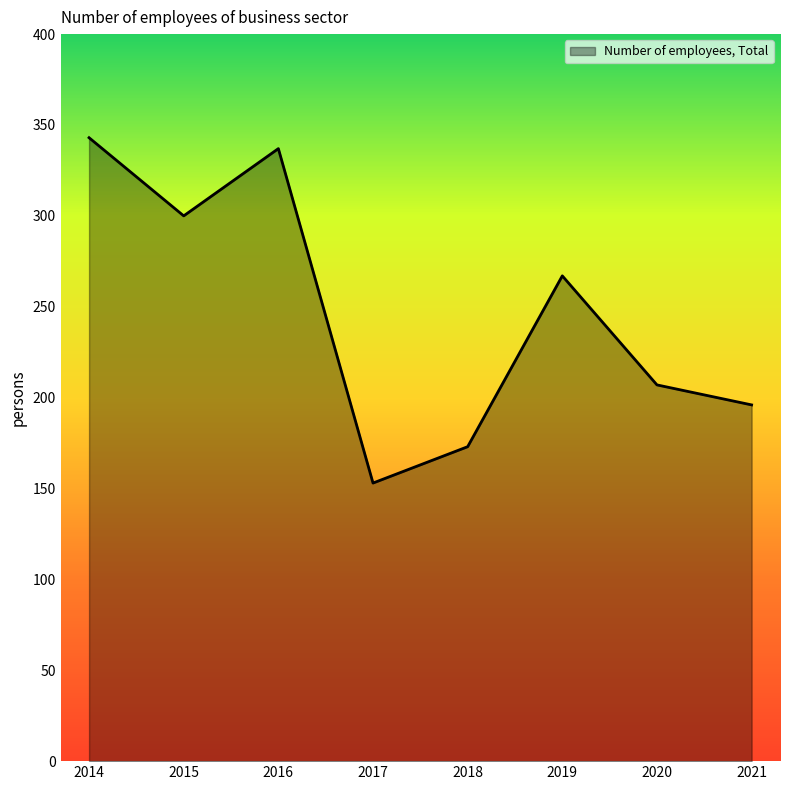

Where is the first local minimum?

2015